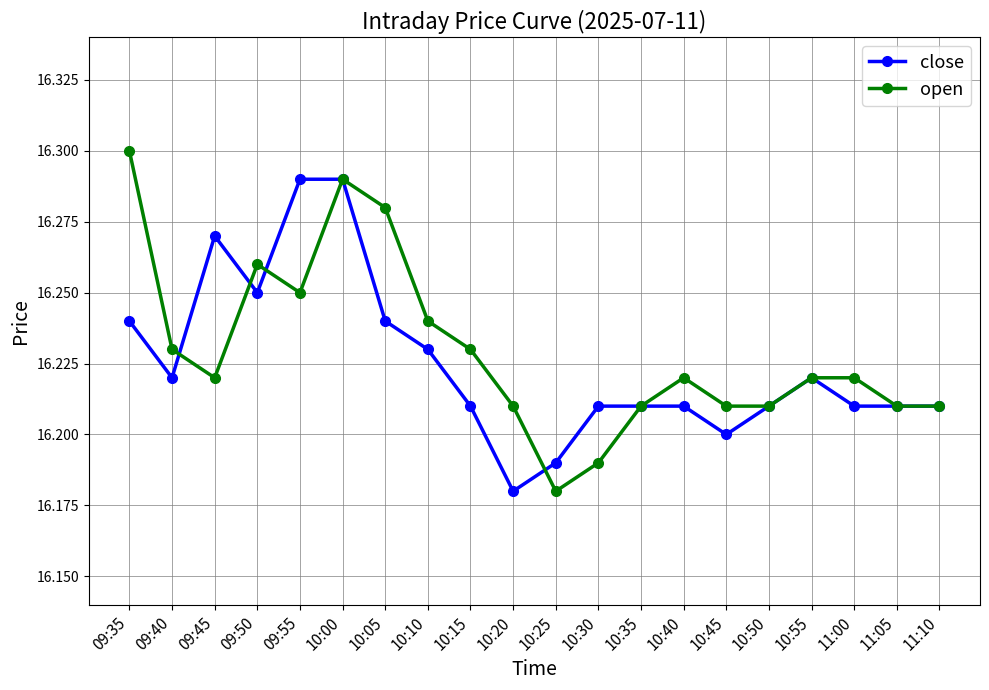

What is the difference between the maximum and minimum values in the open series?

0.1